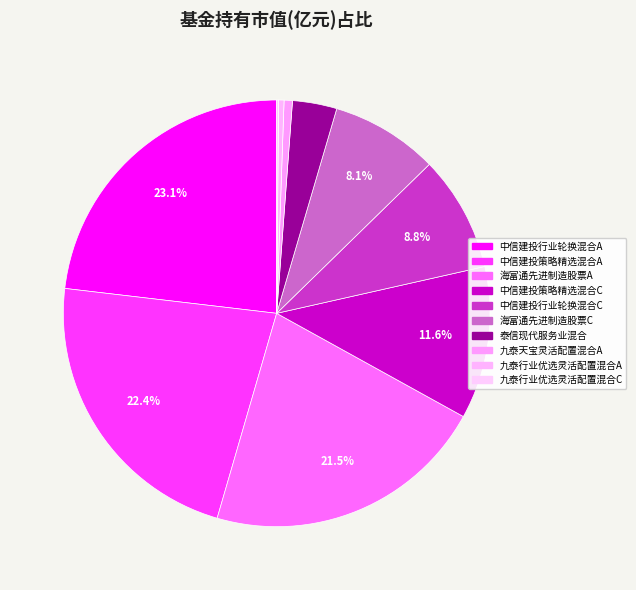

Between 九泰天宝灵活配置混合A and 中信建投行业轮换混合C, which is larger?

中信建投行业轮换混合C